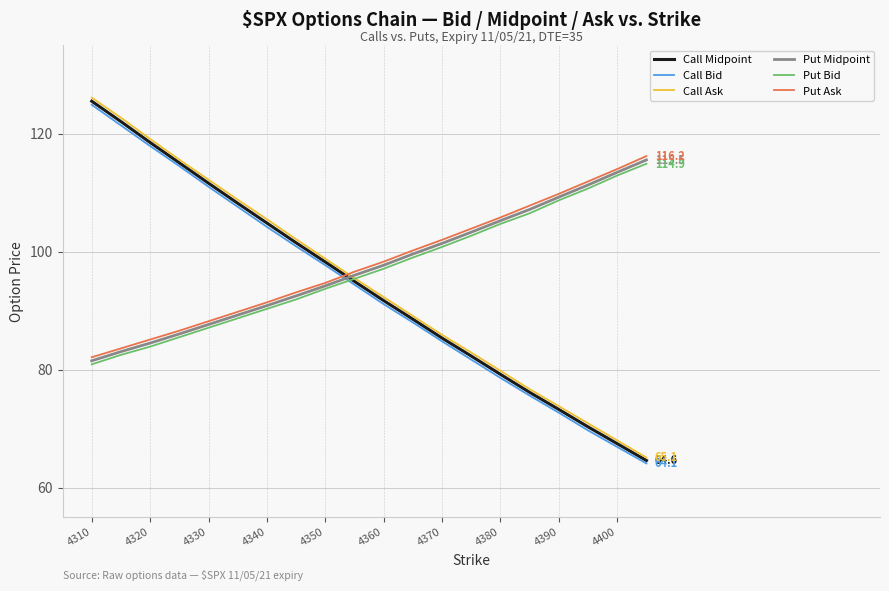

What is the lowest value of the Put Bid series?

80.9